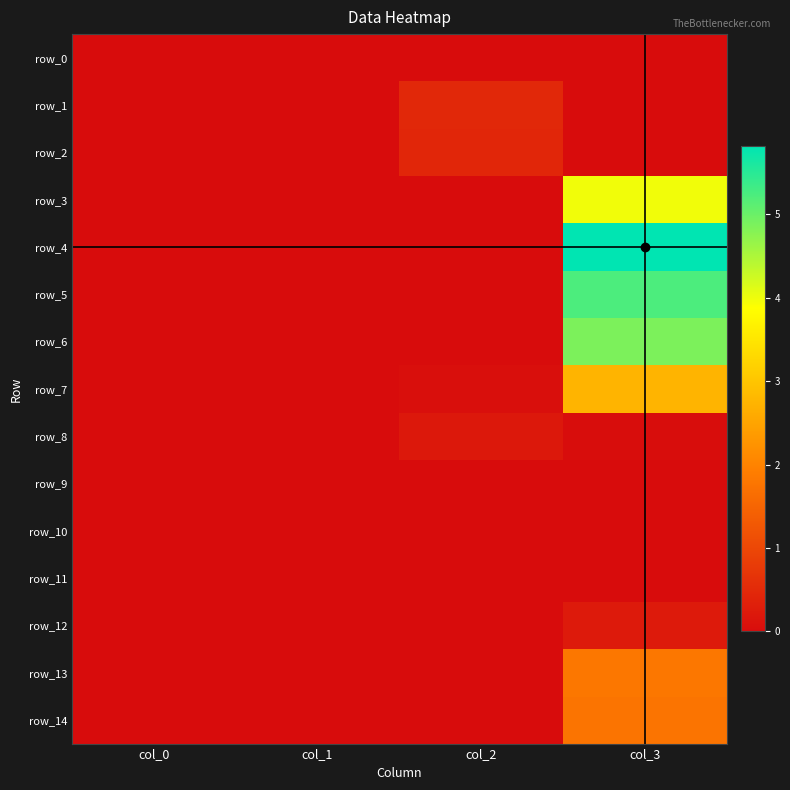

At which category is the sum across all series the highest?

col_3